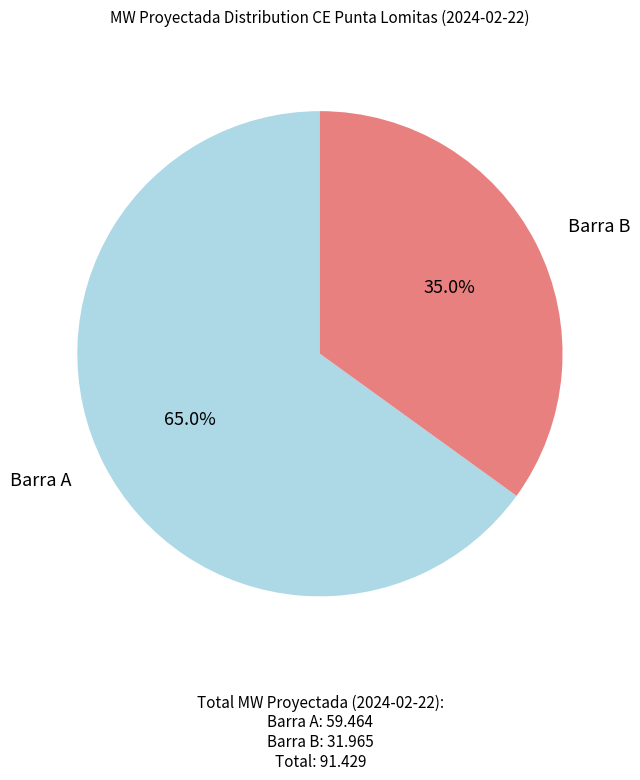

Is there a majority slice in this chart?

Yes